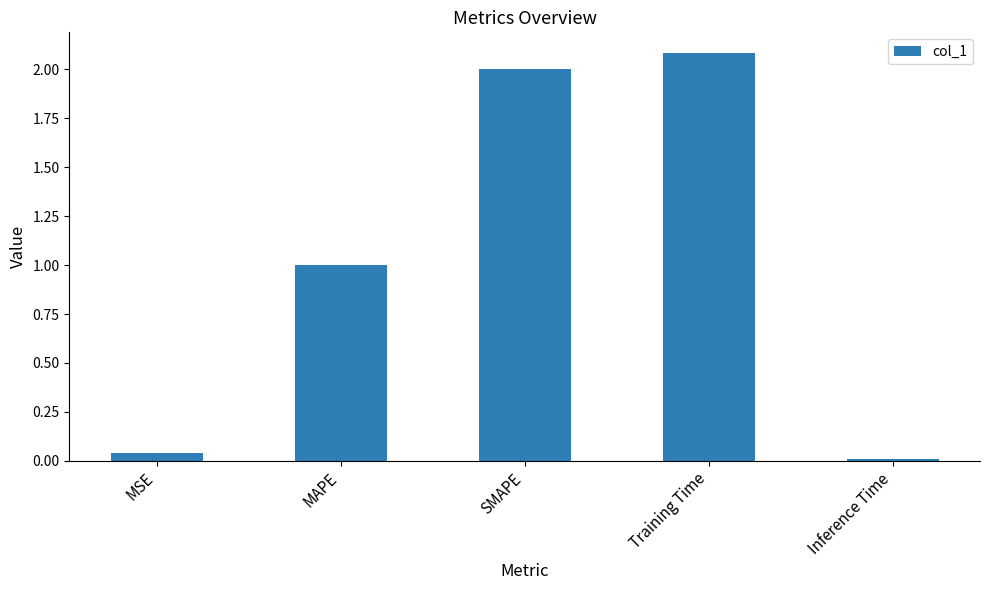

What is the difference between the second highest and second lowest values?

2.0